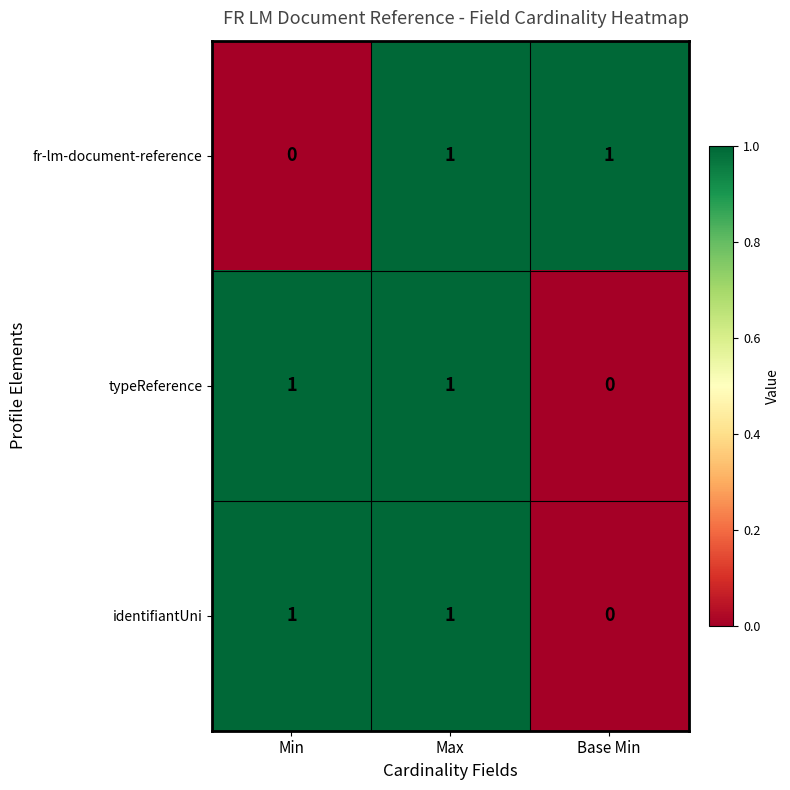

Reading left to right, list all the values displayed in this chart.

fr-lm-document-reference: Min=0	Max=1	Base Min=1
typeReference: Min=1	Max=1	Base Min=0
identifiantUni: Min=1	Max=1	Base Min=0